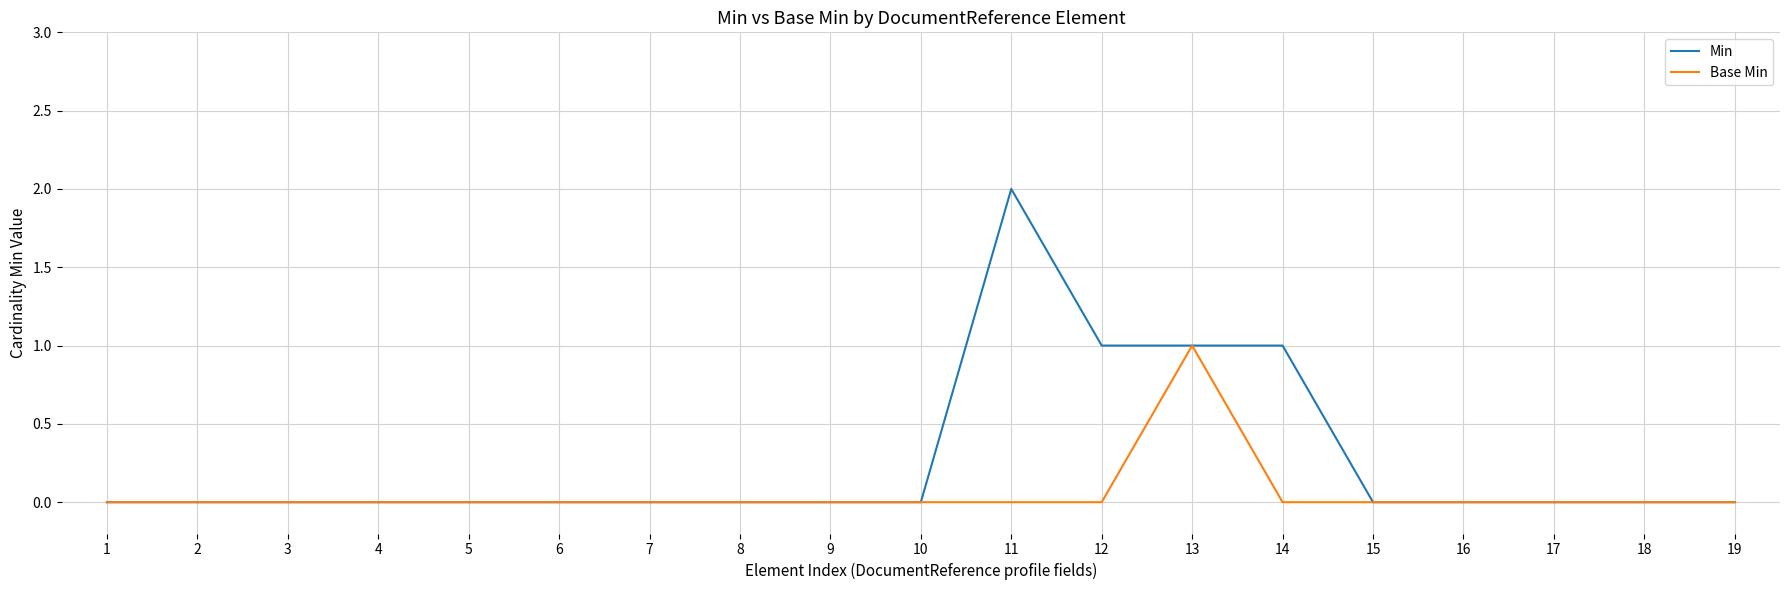

Which series has the largest total across all categories?

Min